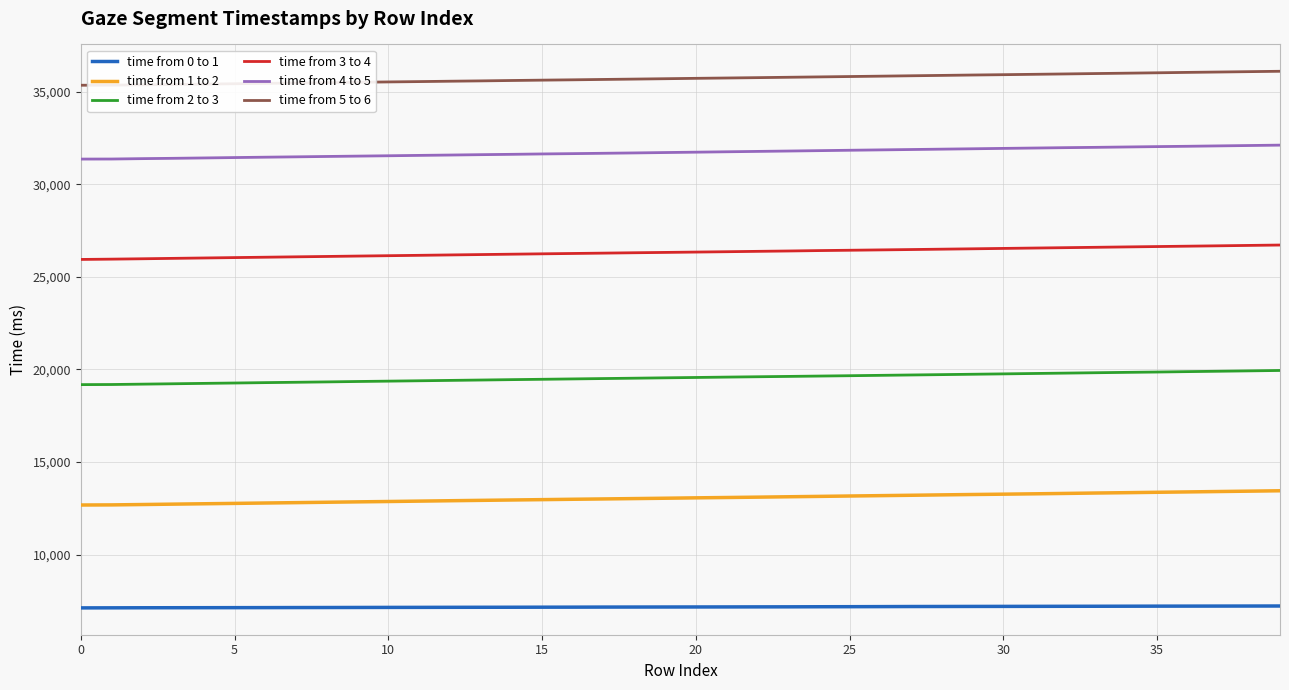

What is the minimum value for time from 0 to 1?

7129